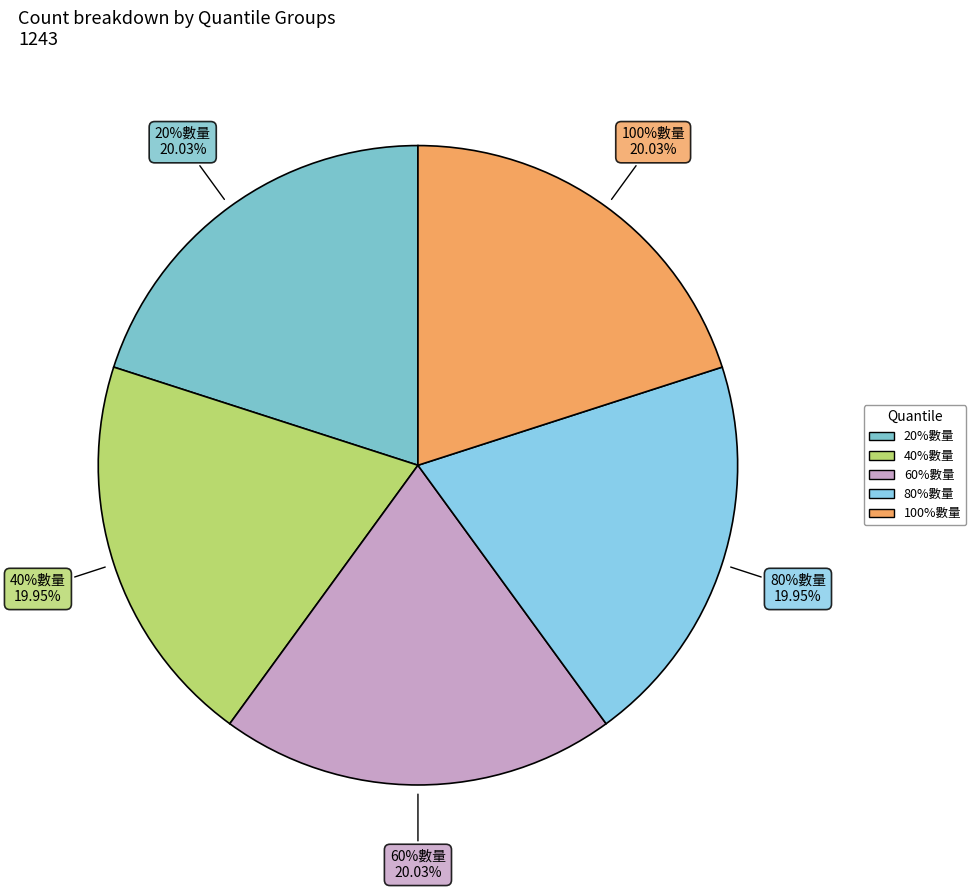

Rank the categories by value from highest to lowest.

20%數量, 60%數量, 100%數量, 40%數量, 80%數量